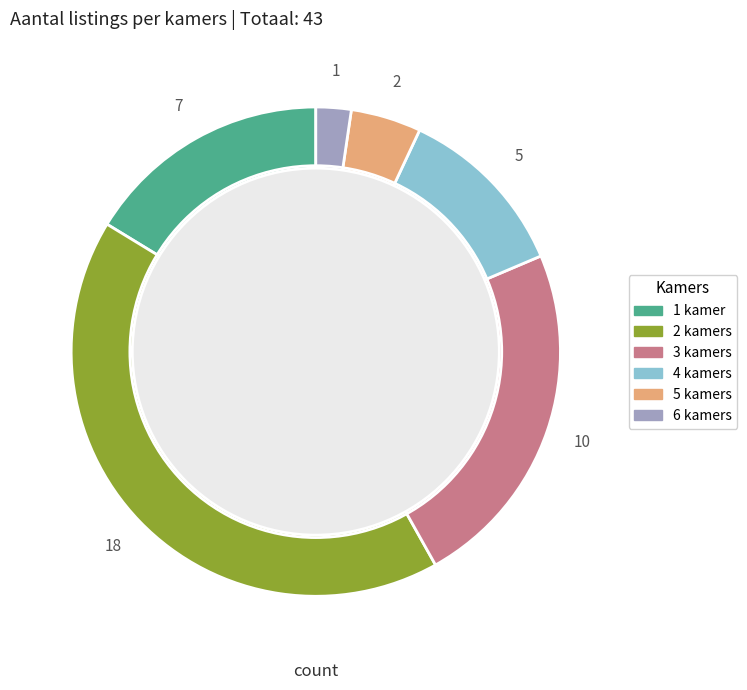

Which category has the biggest portion of the pie?

2 kamers